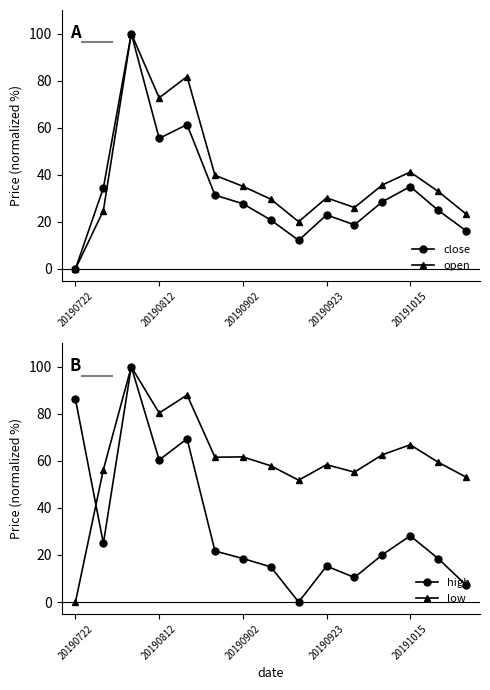

What are all the series names shown in the legend?

close, open, high, low